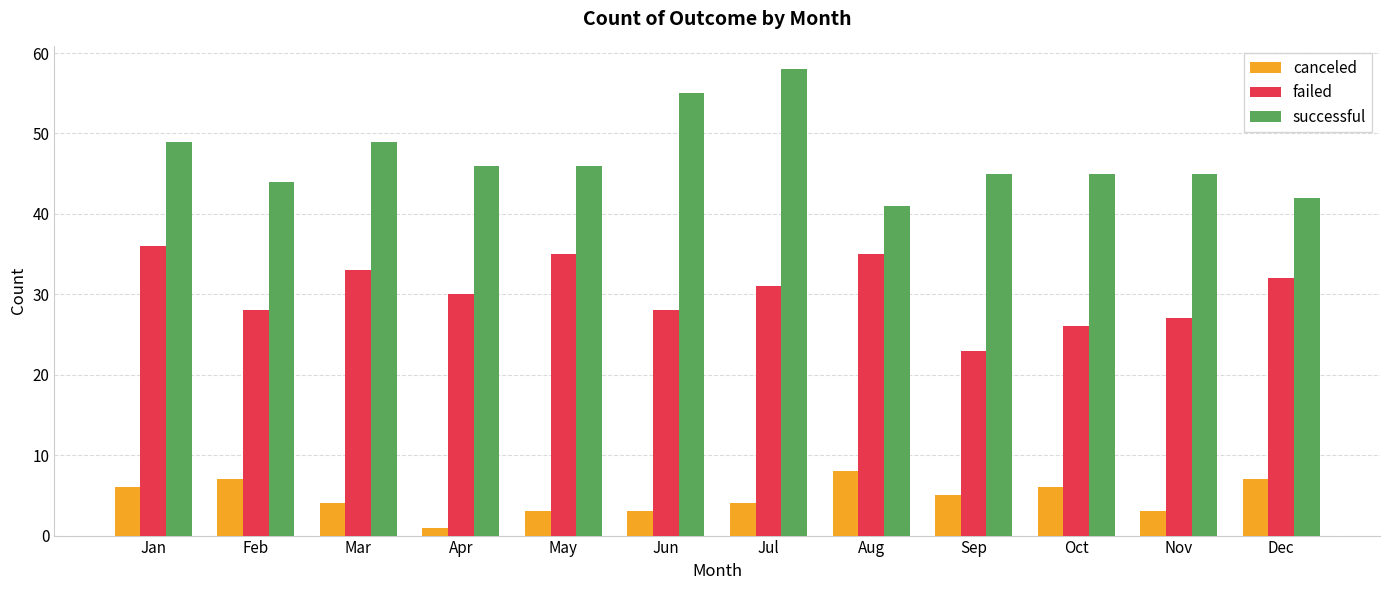

At Sep, list the series in order from smallest to largest.

canceled, failed, successful